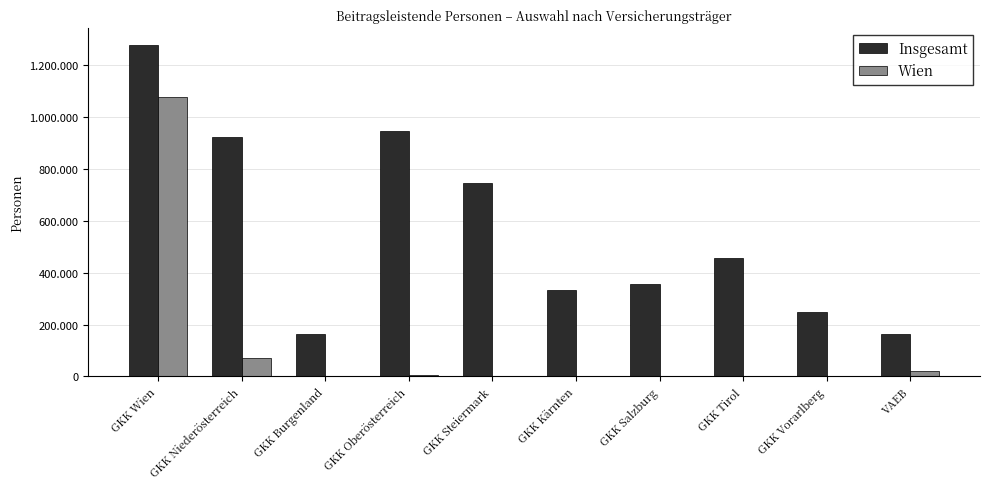

What are all the series names shown in the legend?

Insgesamt, Wien